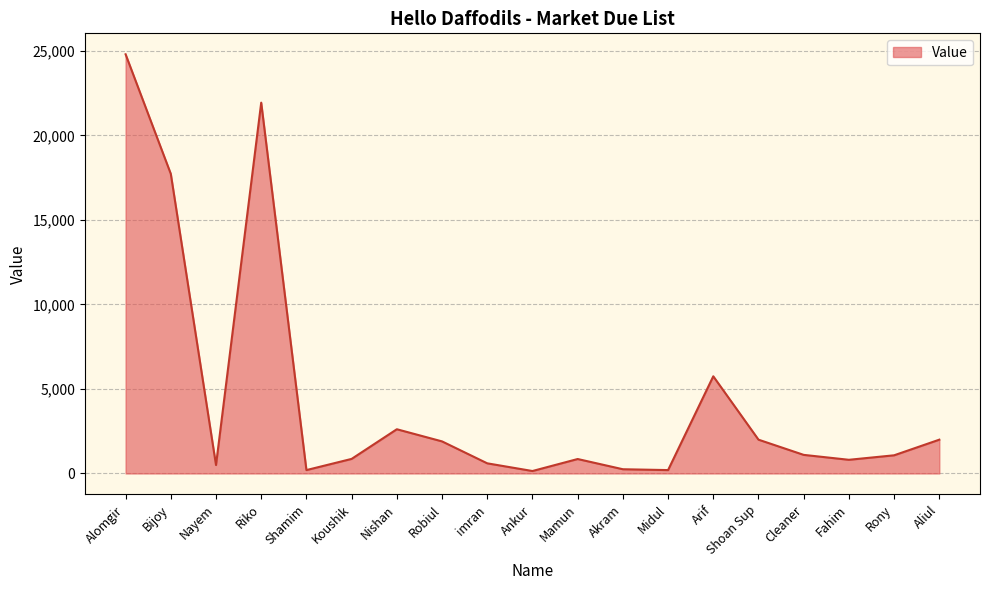

What is the smallest value displayed?

145